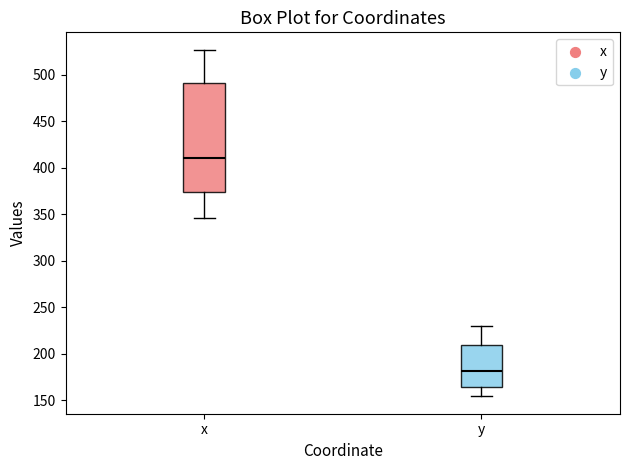

Where does the lower whisker of the box for y end on the y-axis? The values are not printed on the chart, so give them approximately, as read against the axis.

155